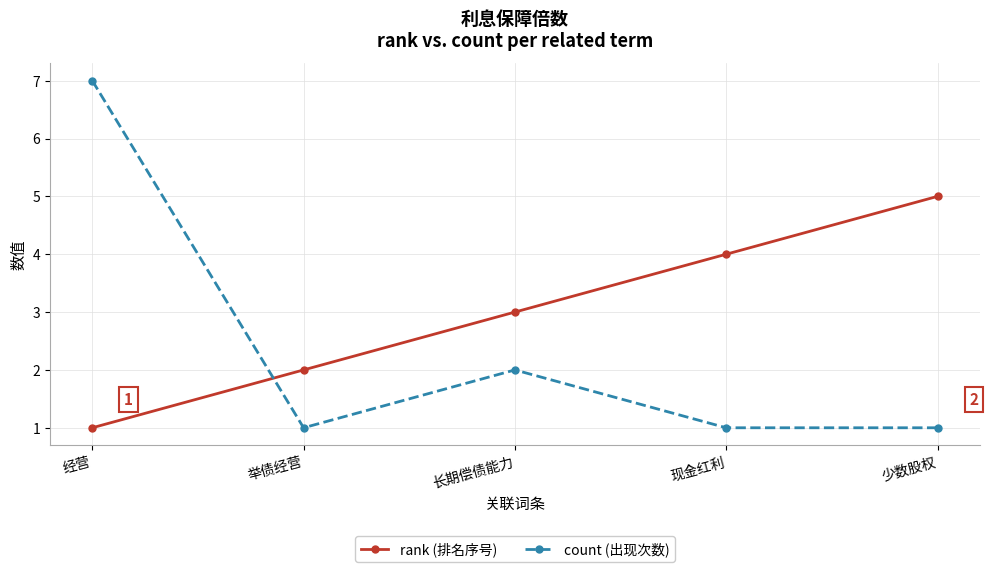

Which series changed the most between 经营 and 长期偿债能力?

count (出现次数)